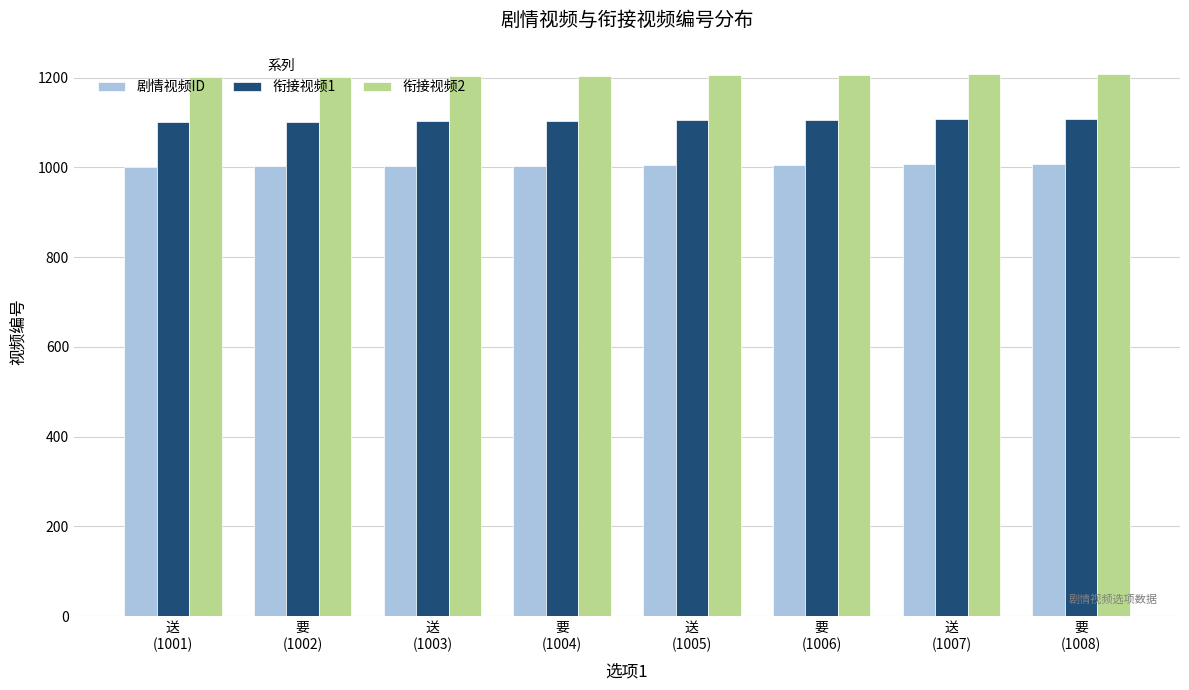

What is the lowest value of the 衔接视频2 series?

1201